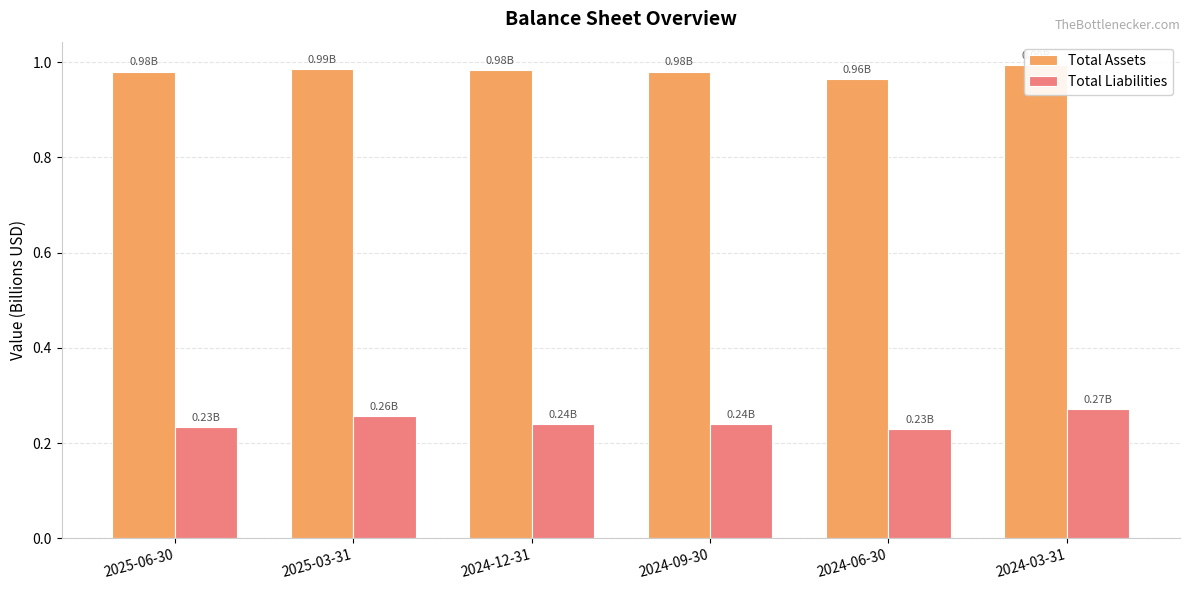

How many groups of bars are there?

6